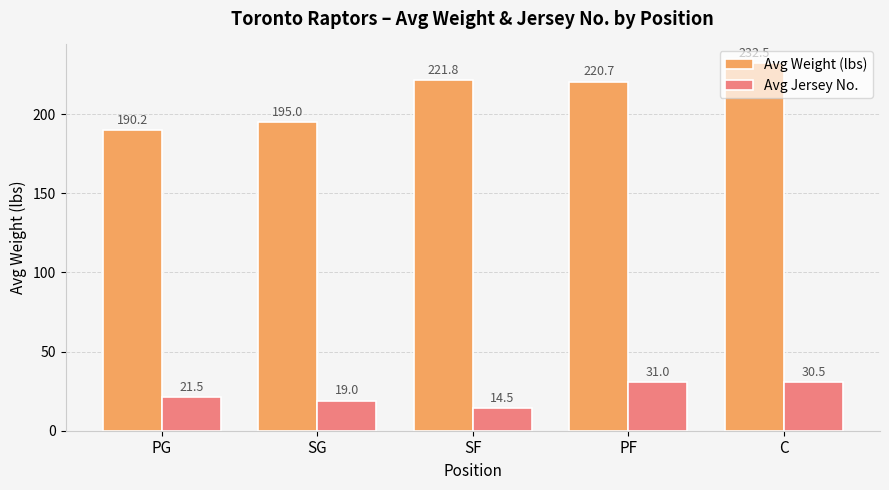

What is the sum of all Avg Weight (lbs) values?

1060.2